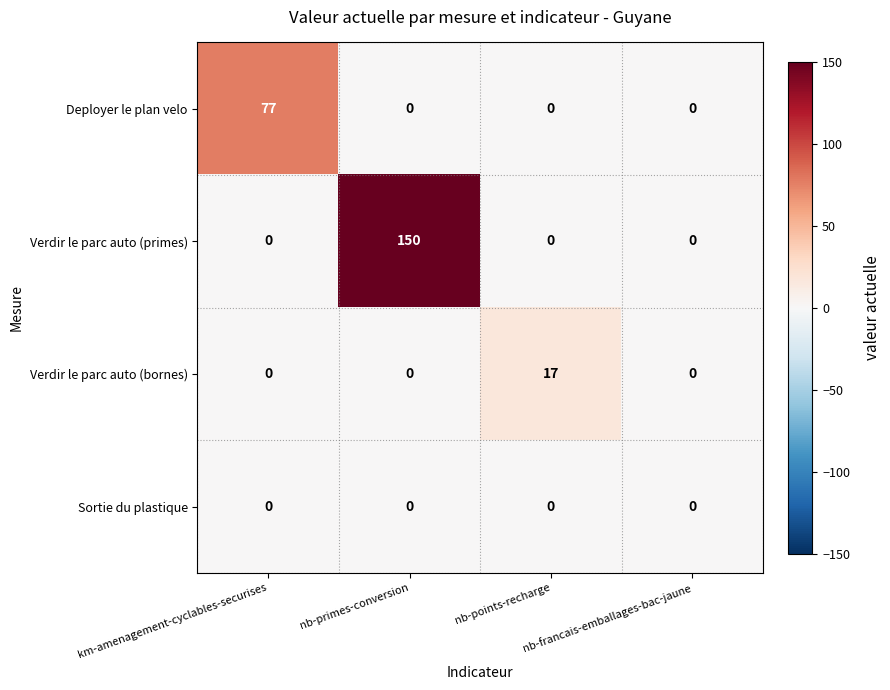

What is the maximum value shown in the chart?

150